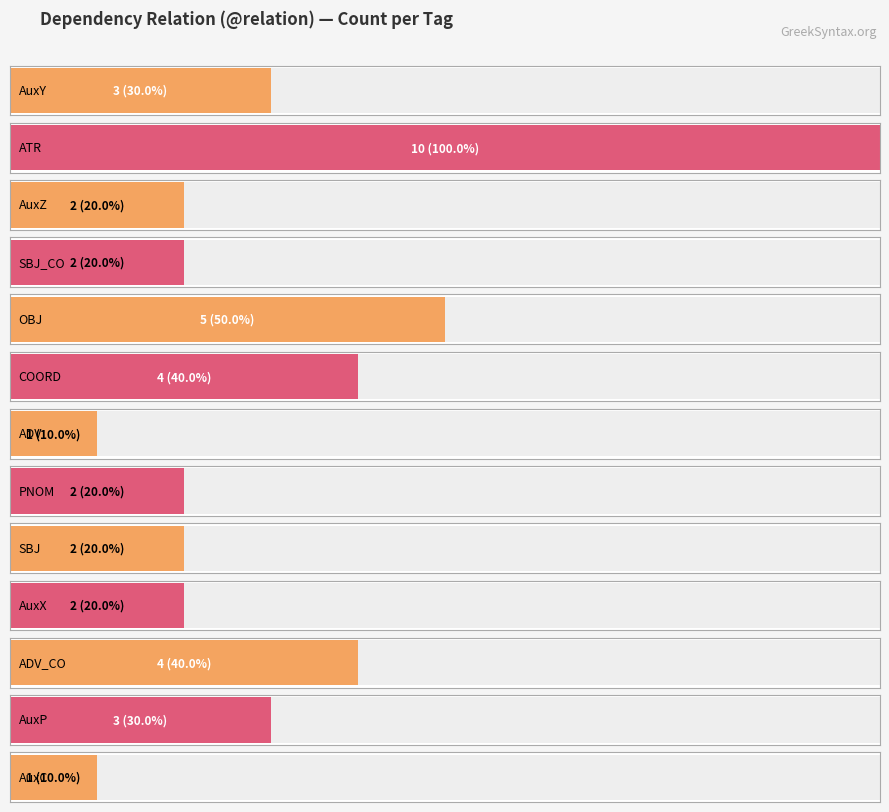

What is the value of the 3rd bar from the left?

2